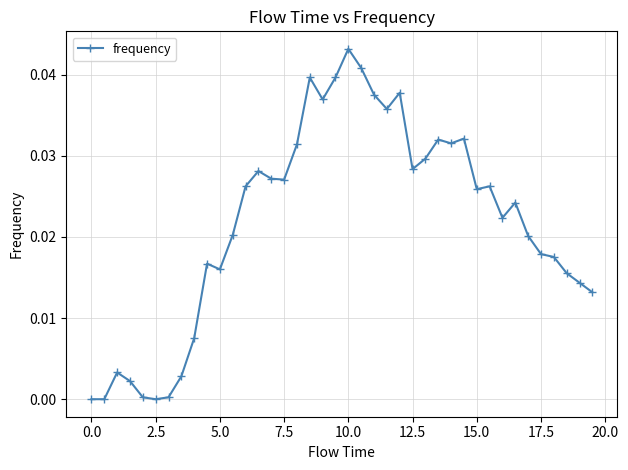

True or false: the data has more than 0 interior local peaks.

True